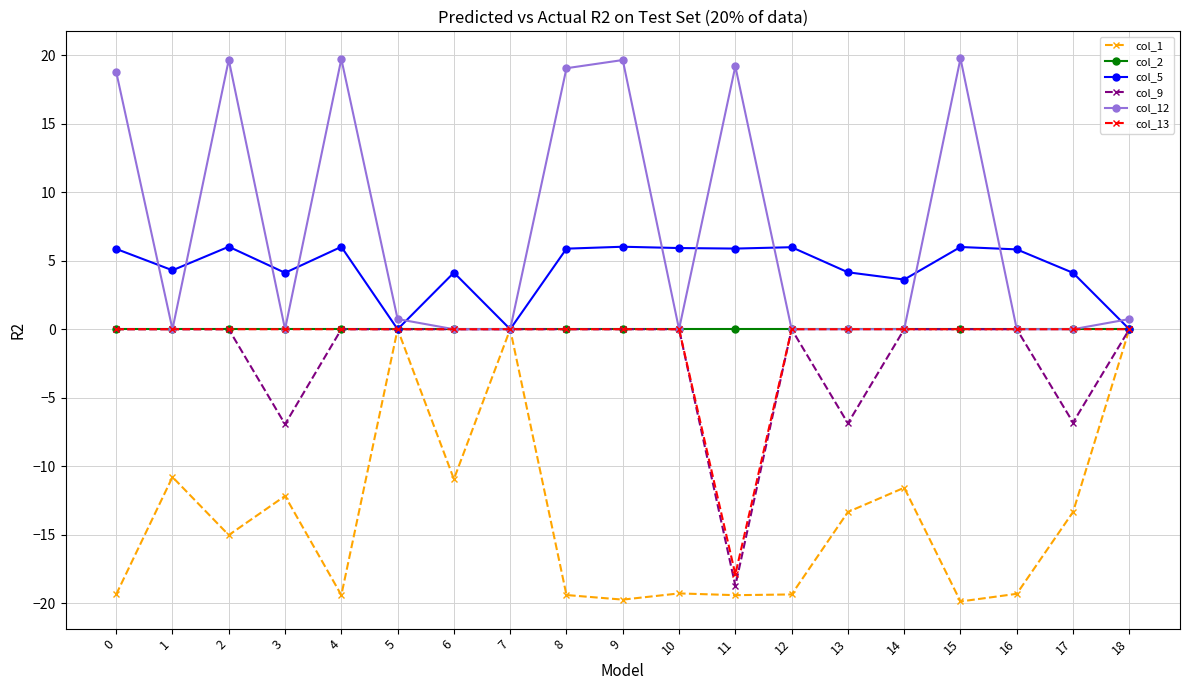

Count the number of categories in the chart.

19